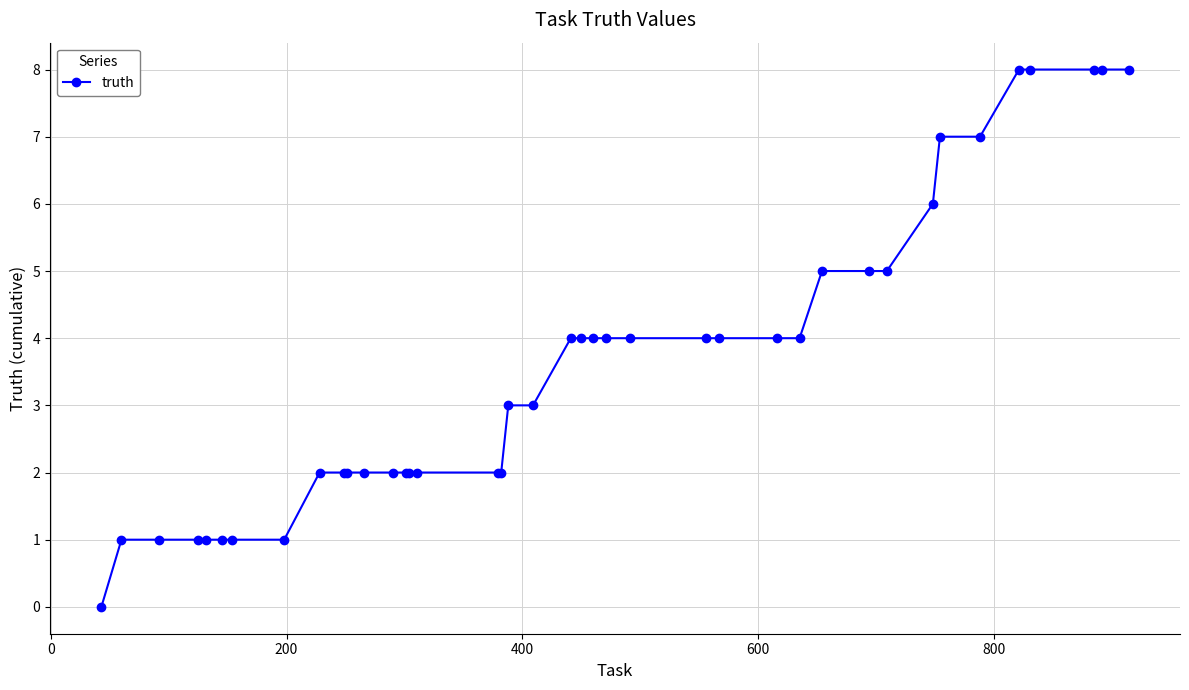

What is the difference between the maximum and minimum values?

8